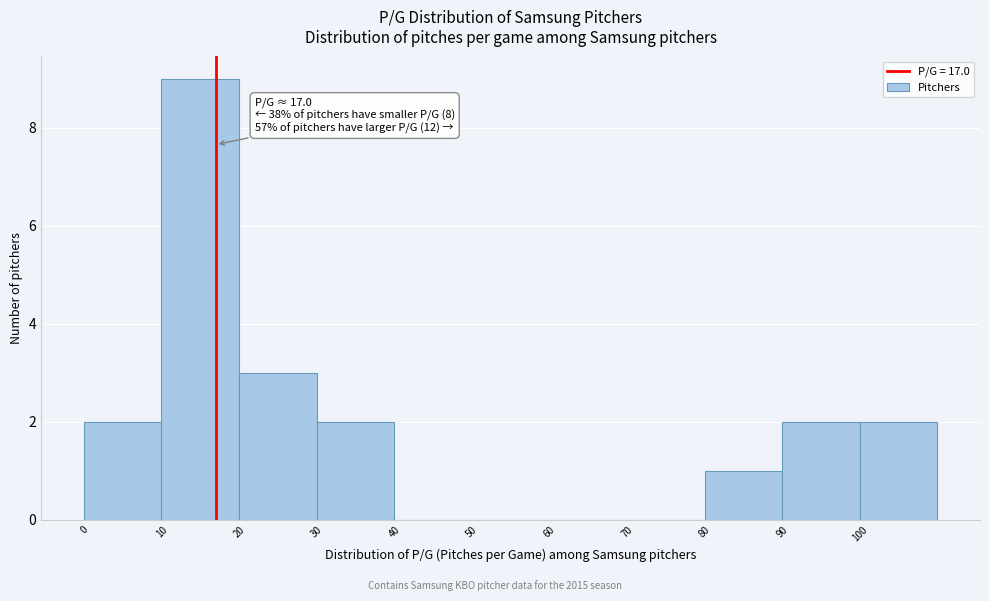

Which range on the x-axis has the tallest bar?

10 to 20